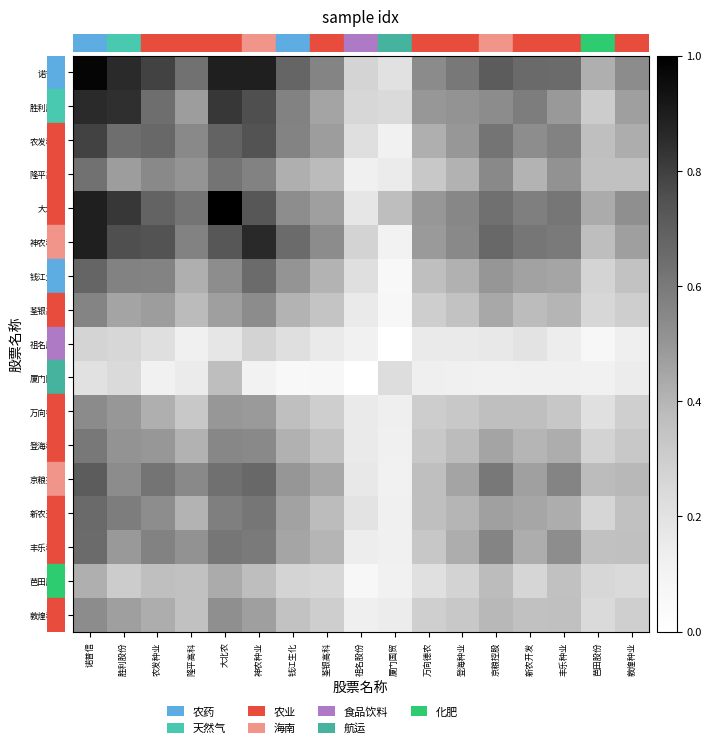

Which series has the largest range (max minus min)?

大北农